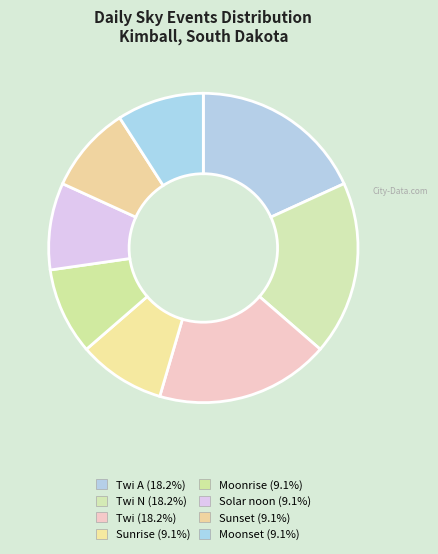

How many slices are in this pie chart?

8